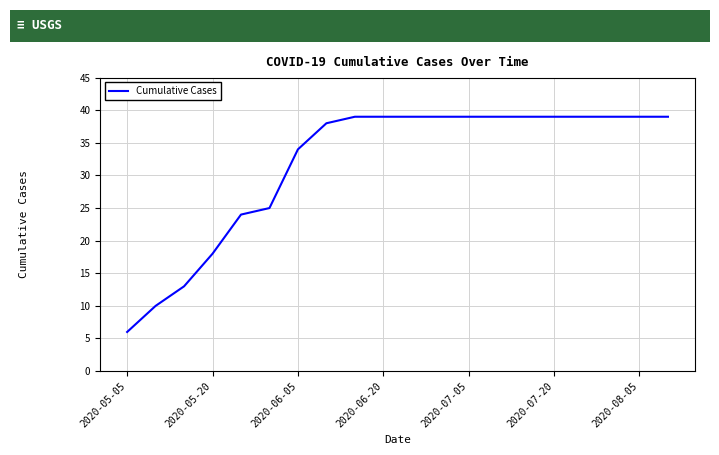

What is the greatest value displayed?

39